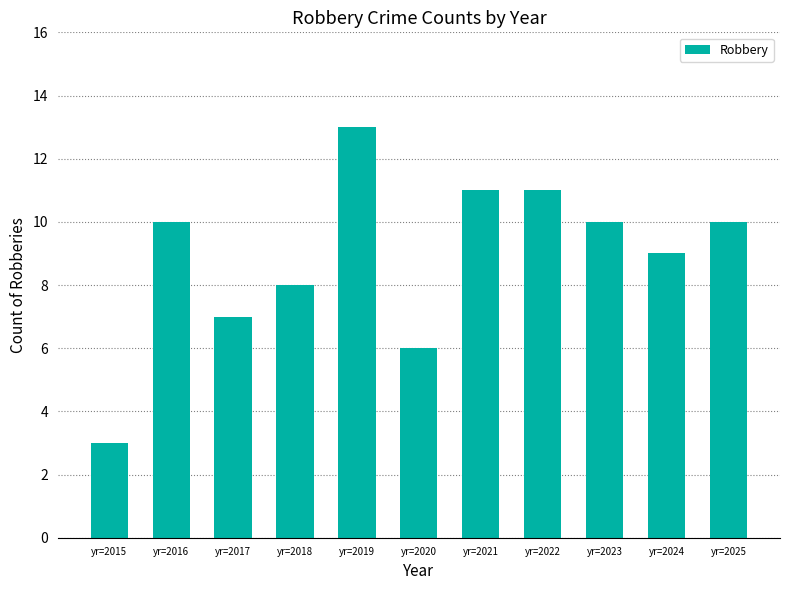

At which label is the value closest to 8?

yr=2018